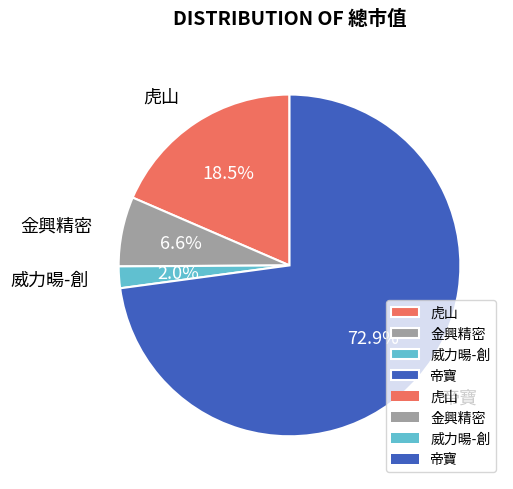

Which category has the biggest portion of the pie?

帝寶